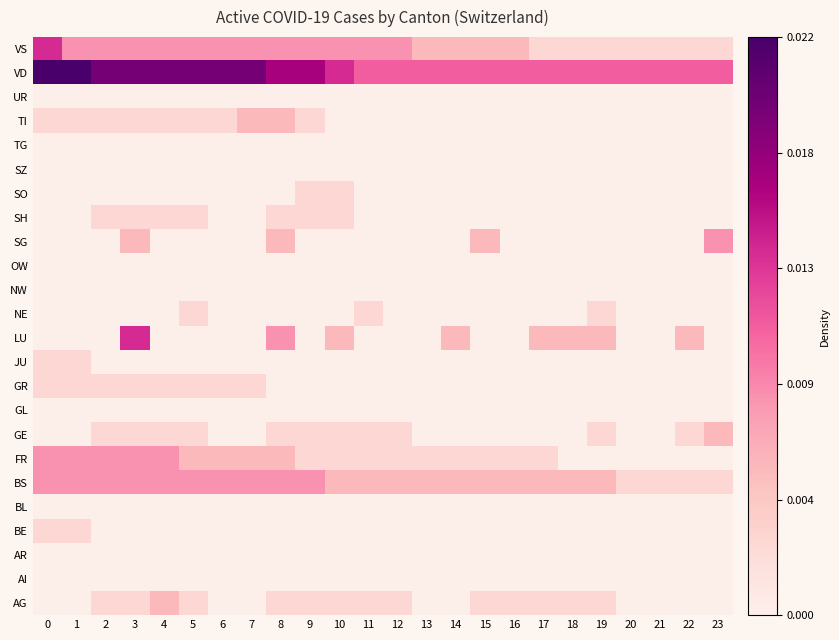

List the series in order of their peak value, highest first.

VD, LU, VS, BS, FR, SG, AG, GE, TI, BE, GR, JU, NE, SH, SO, AI, AR, BL, GL, NW, OW, SZ, TG, UR